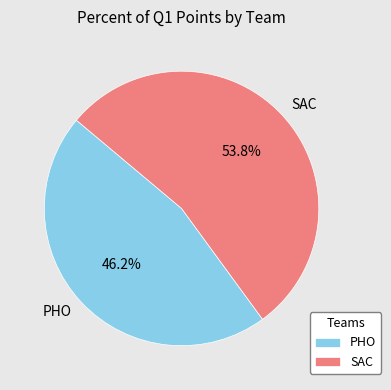

To the nearest percent, what is the difference between the largest and smallest slice percentages?

8%